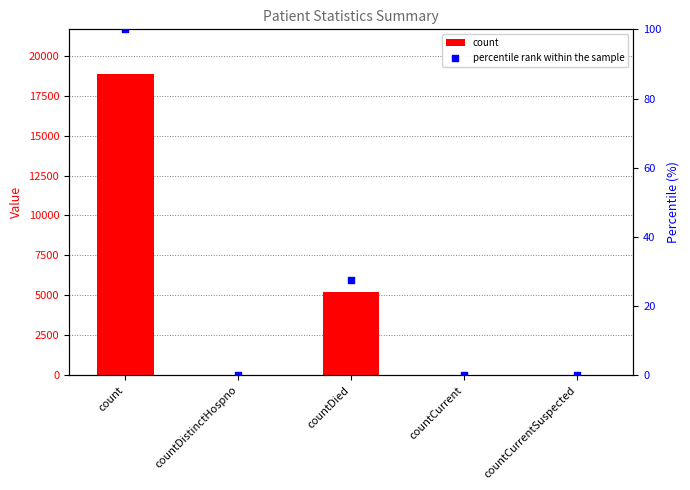

At how many categories does at least one series exceed 13229?

1